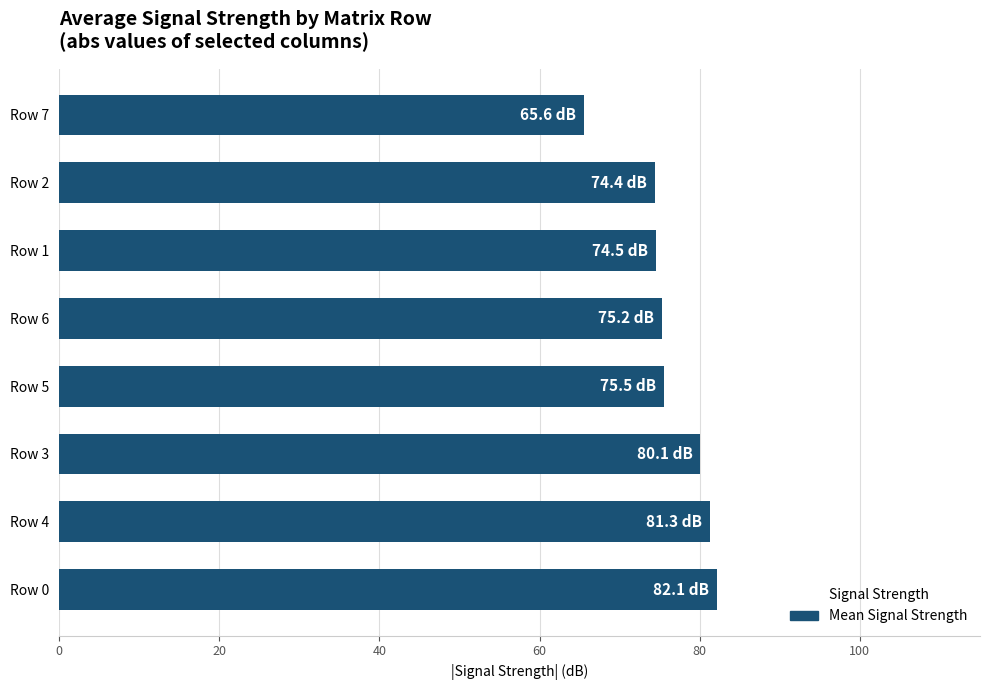

What is the sum of the values at Row 3 and Row 4?

161.4